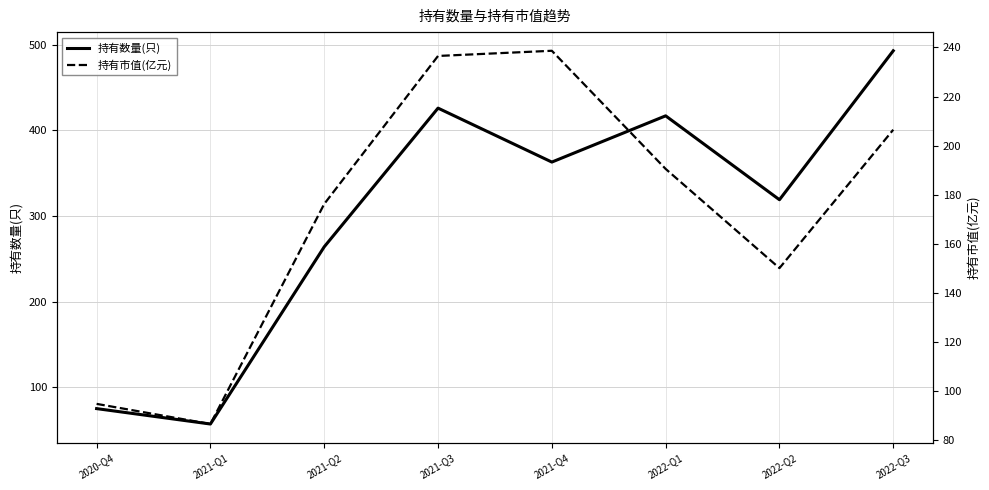

Is it true that 持有市值(亿元) equals 176.3 at 2021-Q2?

True